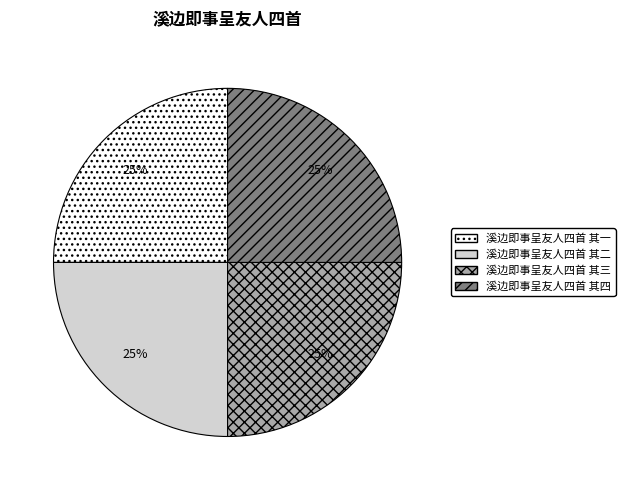

Count the number of slices in the pie.

4